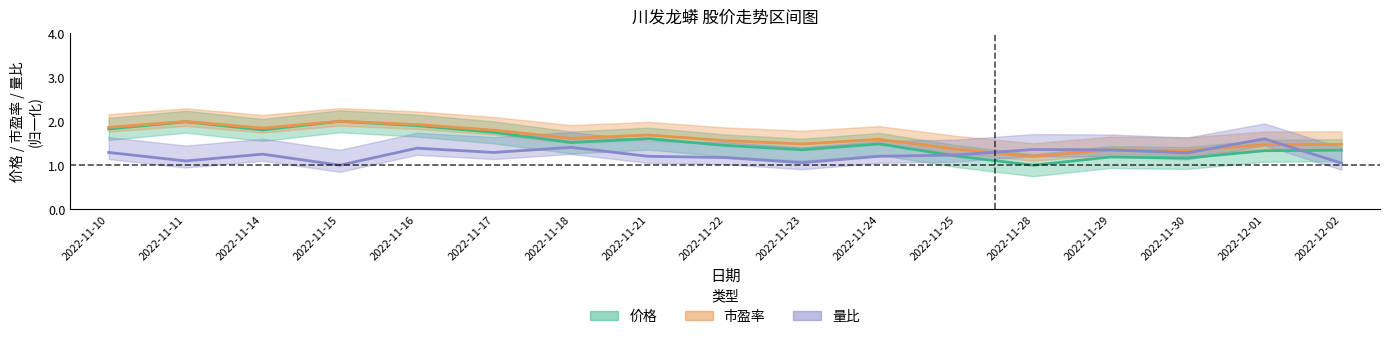

Which has a higher value, 2022-11-29 or 2022-12-01?

2022-12-01